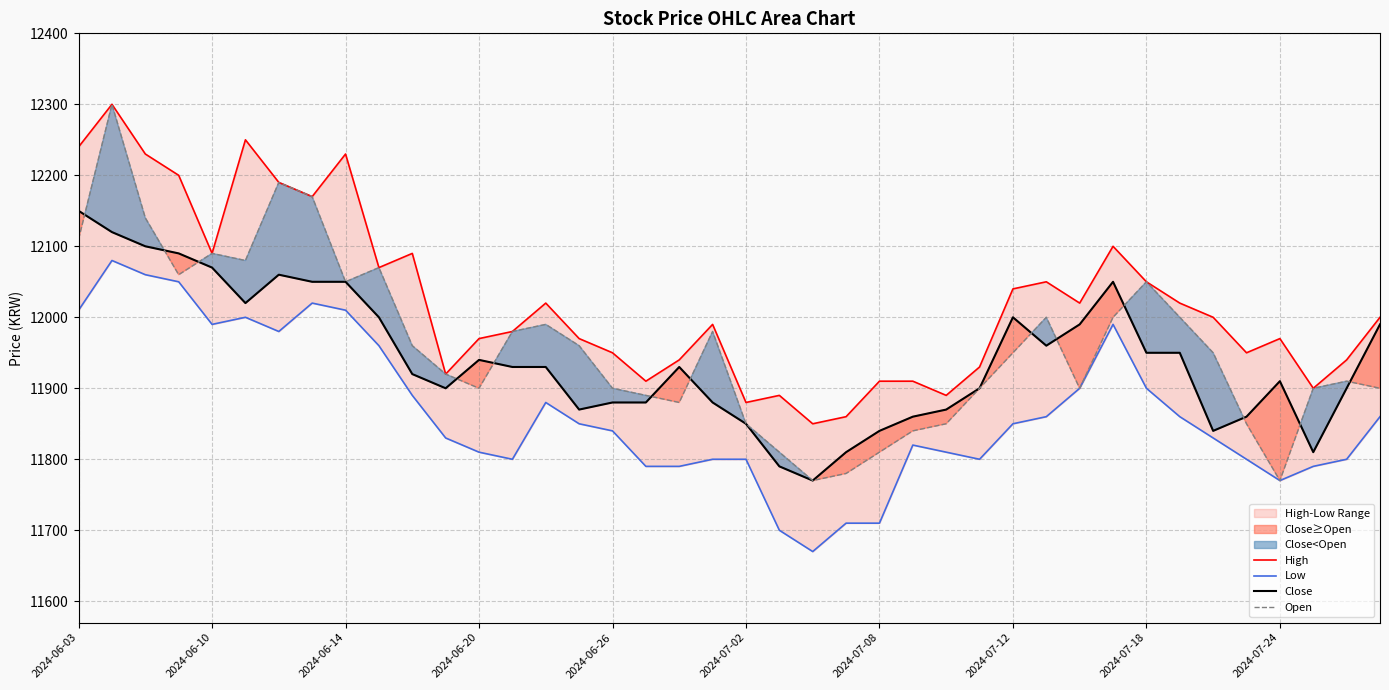

What is the lowest value of the Open series?

11770